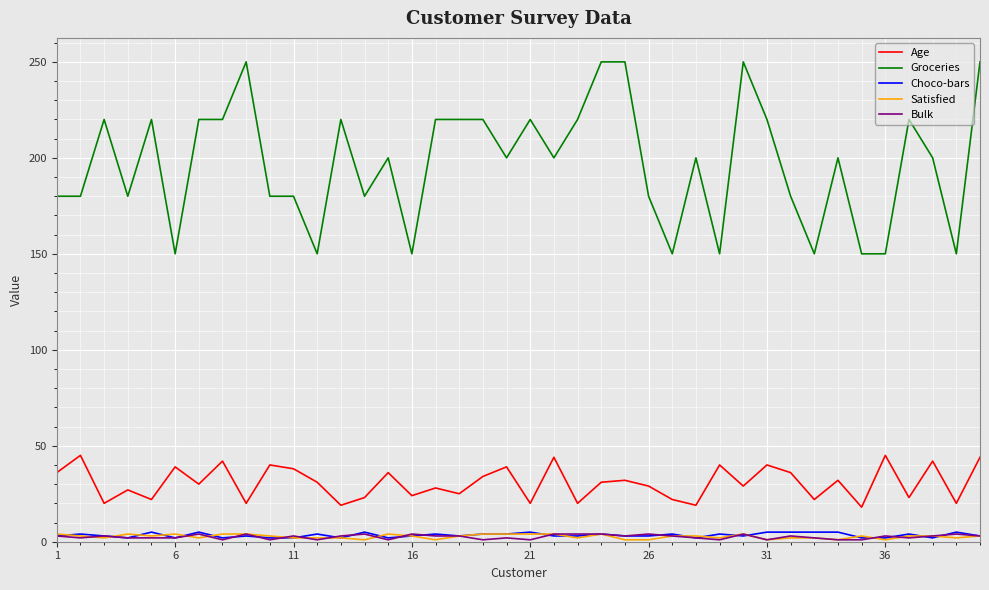

True or false: Satisfied and Groceries cross at least once.

False